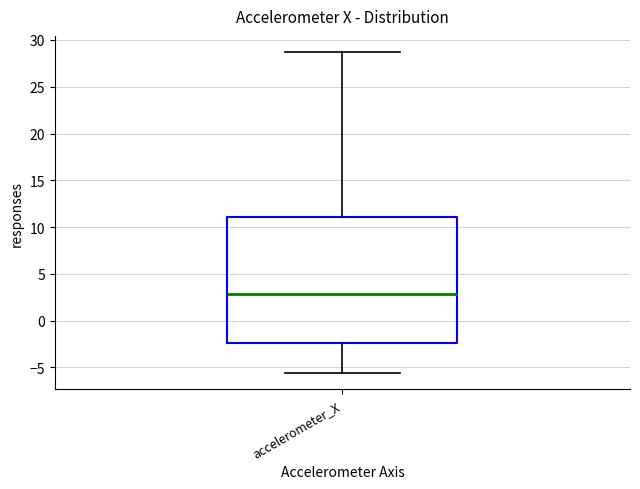

Read this box plot against the y-axis: the position of the median line, the range covered by the box, and the ends of both whiskers. The values are not printed on the chart, so give them approximately, as read against the axis.

median 3.0, box -2.5 to 11.0, whiskers -5.5 to 28.5